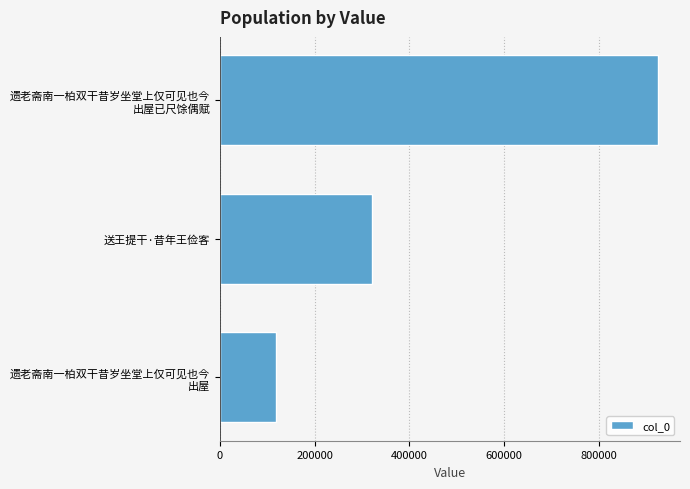

What is the average value?

455368